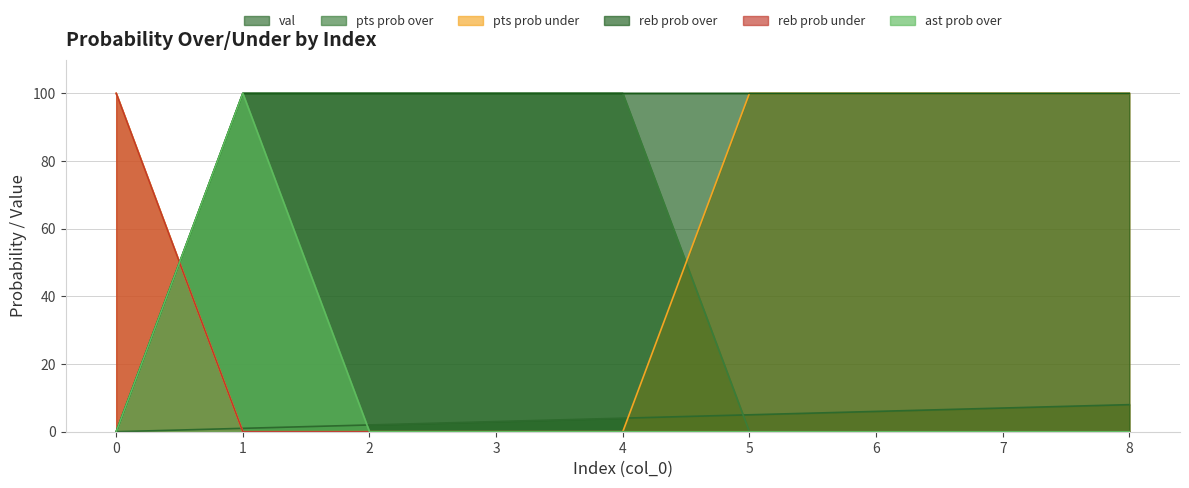

True or false: reb prob over has more than 0 points higher than both neighbors.

False